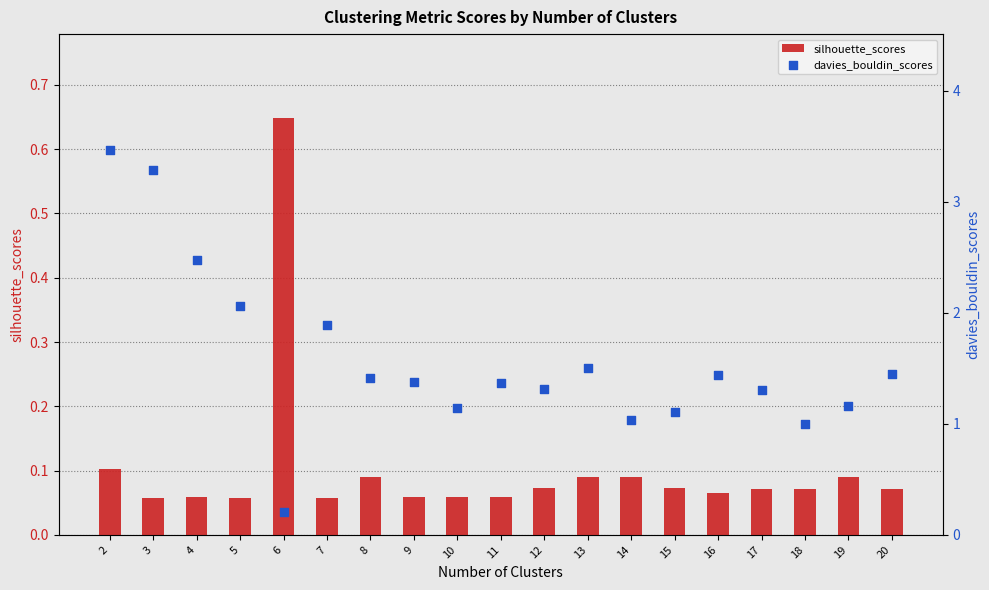

Which series has the largest total across all categories?

davies_bouldin_scores